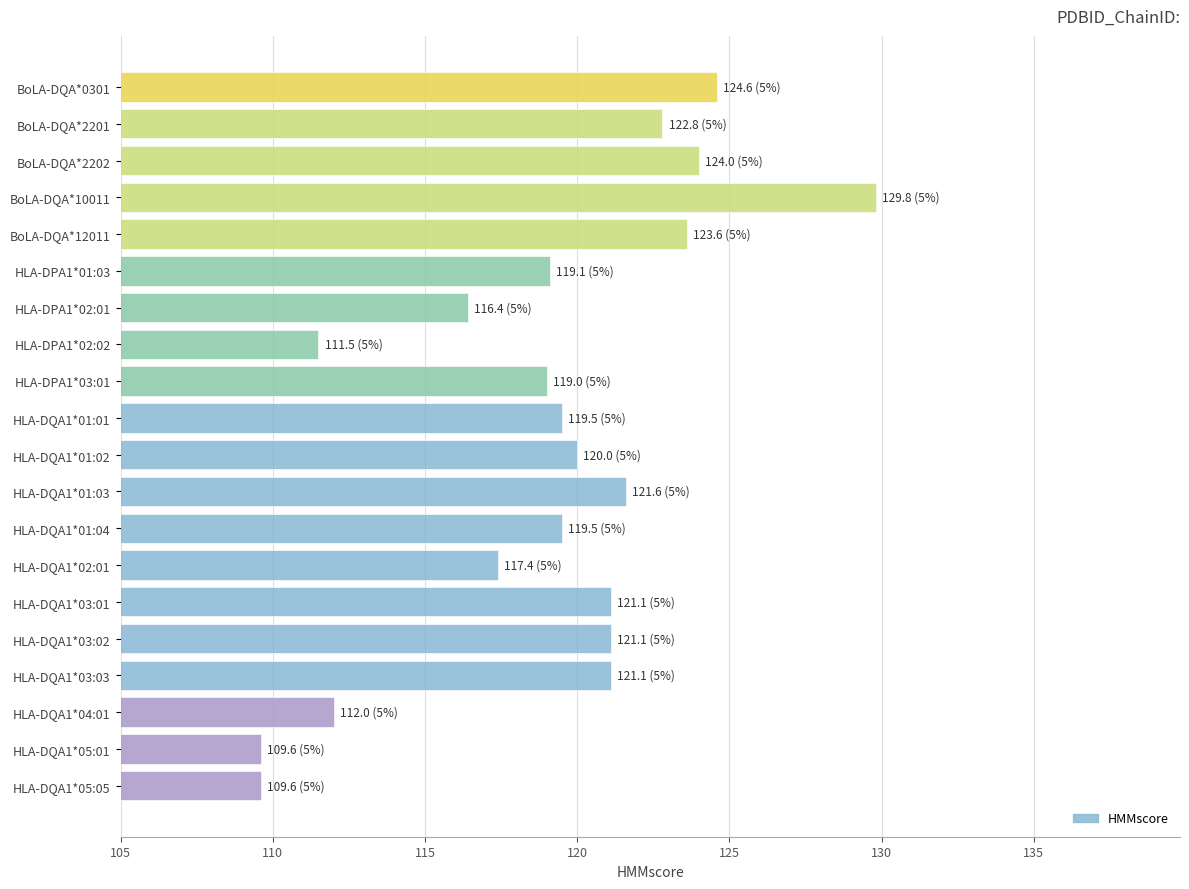

At which category does the chart reach its peak across all series?

BoLA-DQA*10011